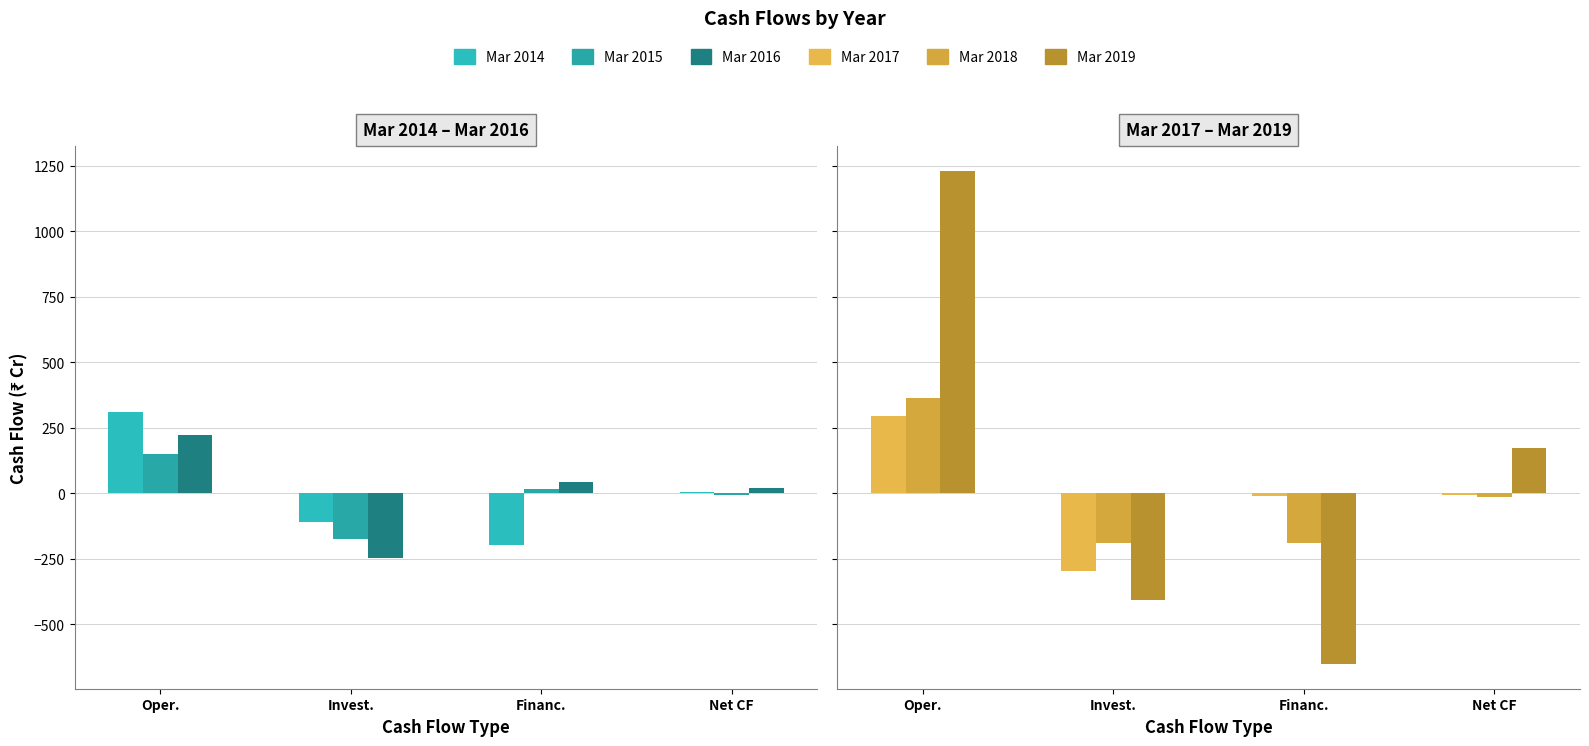

What are all the series names shown in the legend?

Mar 2014, Mar 2015, Mar 2016, Mar 2017, Mar 2018, Mar 2019